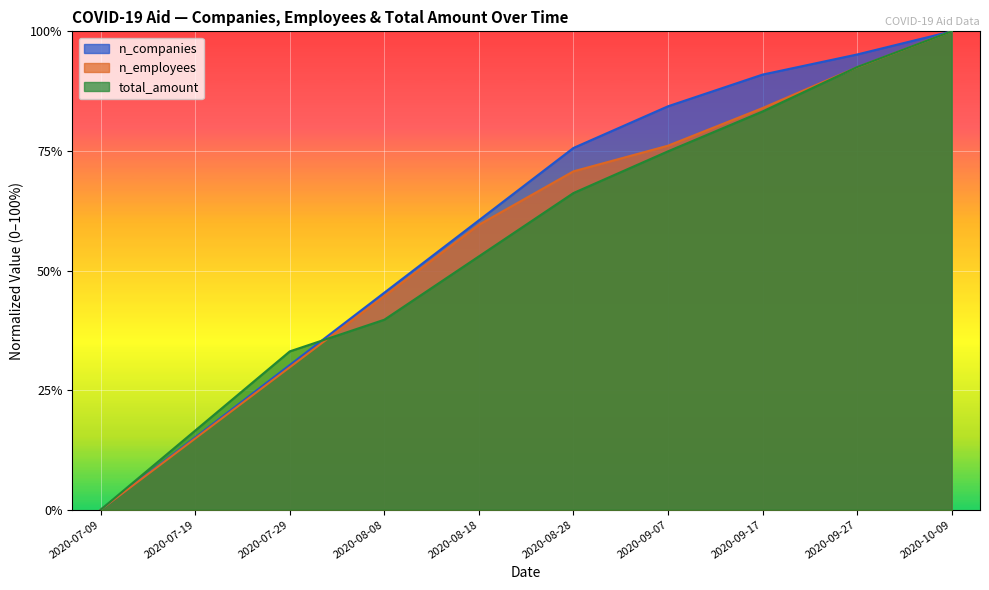

What is the difference between the n_companies values at 2020-09-27 and 2020-07-29?

0.6